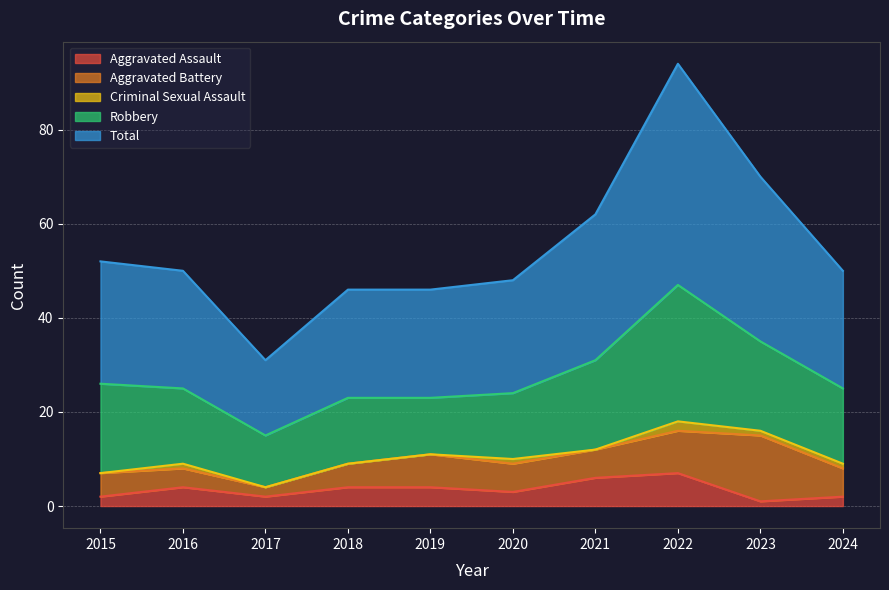

List the series in order of their peak value, highest first.

Total, Robbery, Aggravated Battery, Aggravated Assault, Criminal Sexual Assault